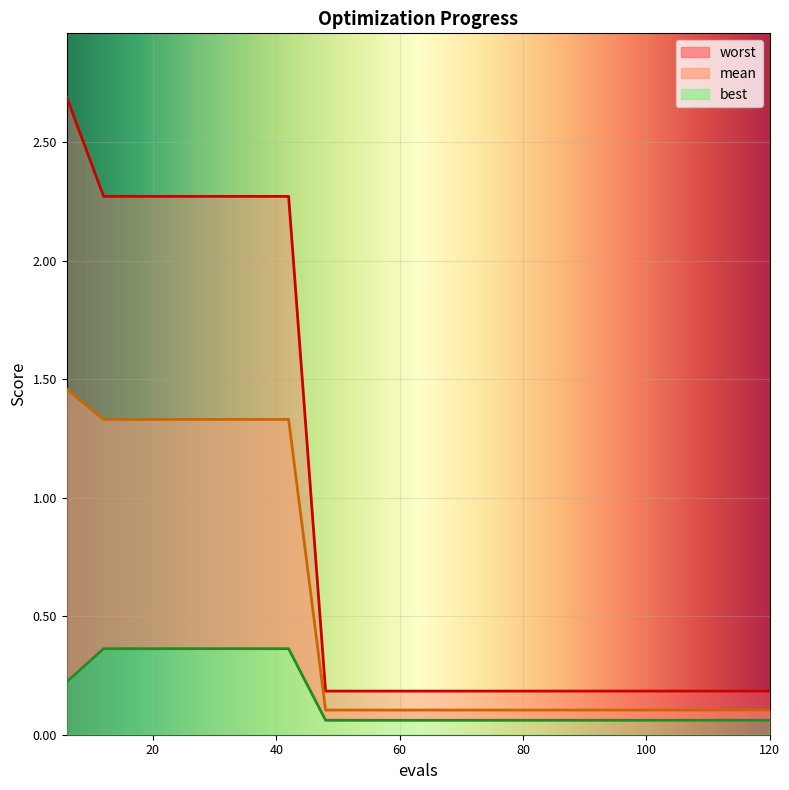

What is the difference between the maximum and minimum values in the best series?

0.3